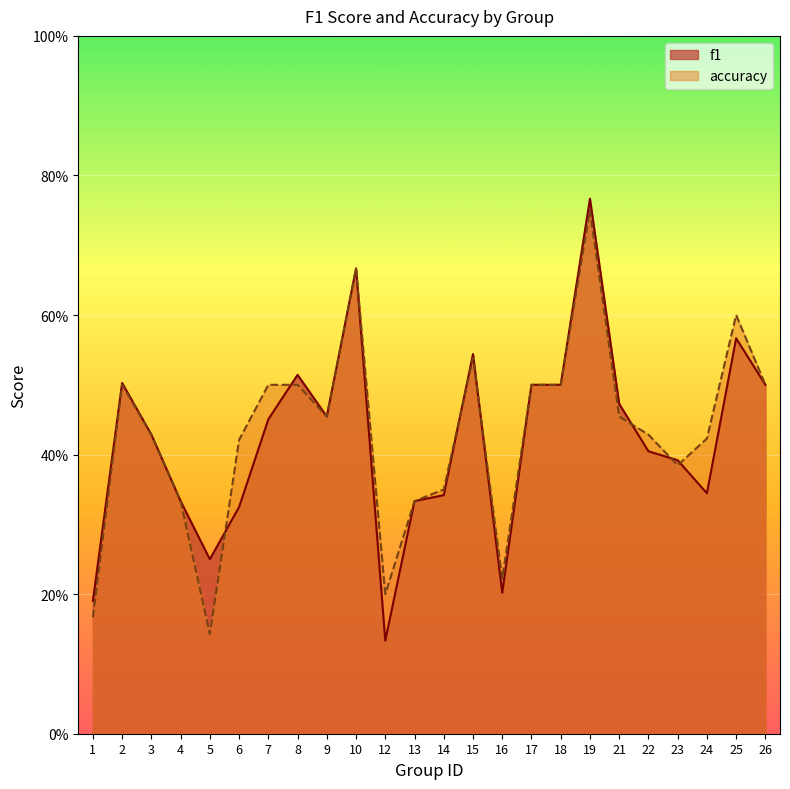

What is the average value of the f1 series?

0.4